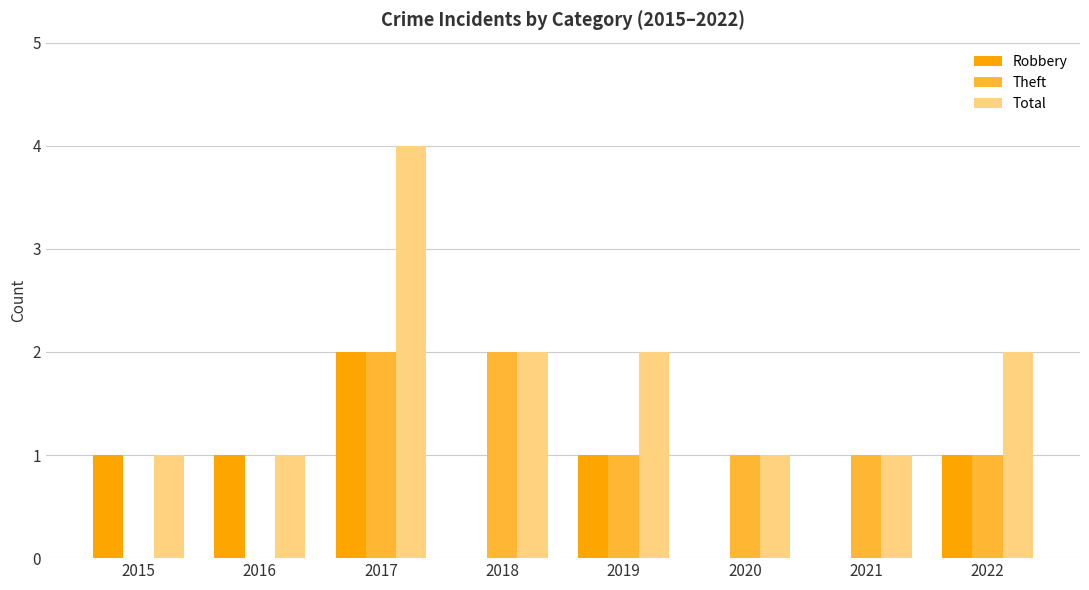

Is the value of Total at 2017 greater than the value of Theft at 2022?

Yes